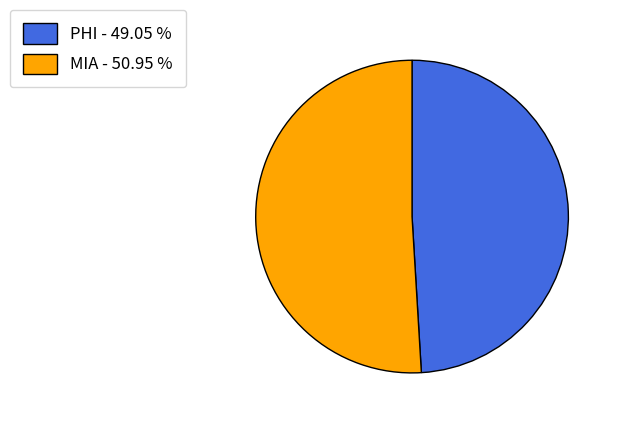

Which has a higher value, PHI - 49.05 % or MIA - 50.95 %?

MIA - 50.95 %